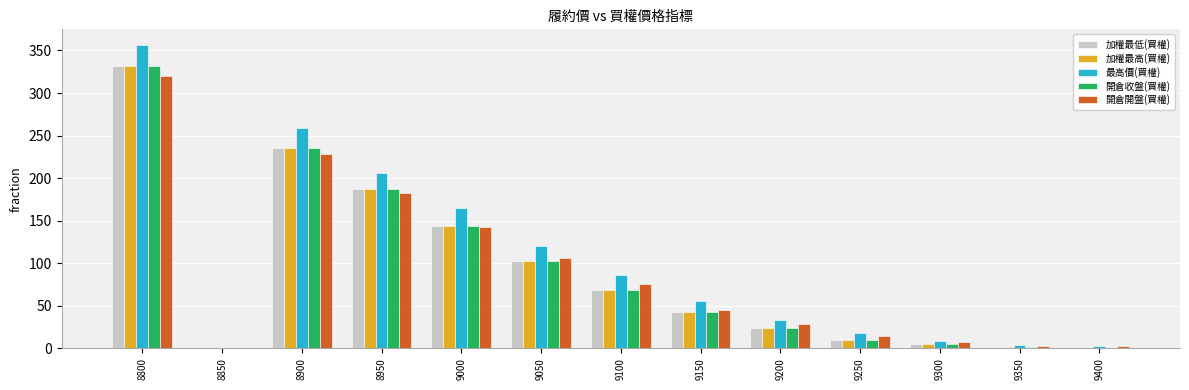

How many groups of bars are there?

13